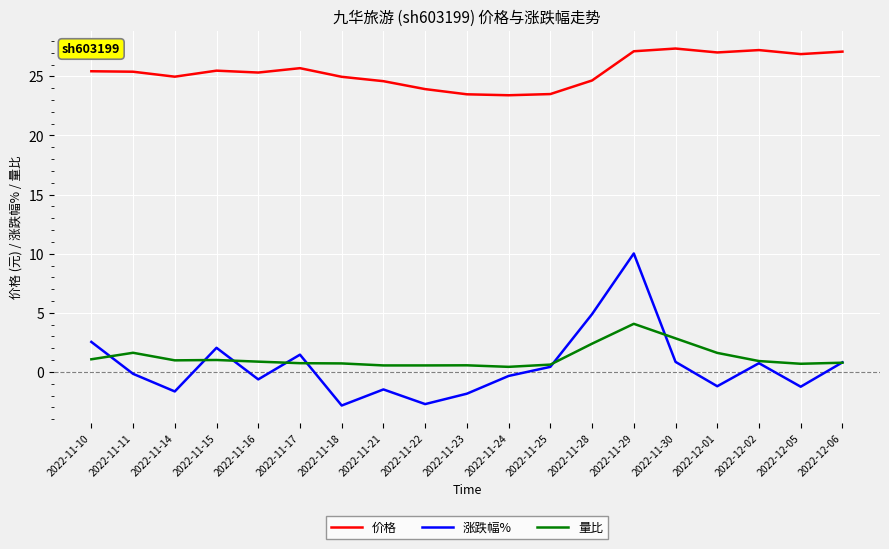

What is the maximum value shown in the chart?

27.4